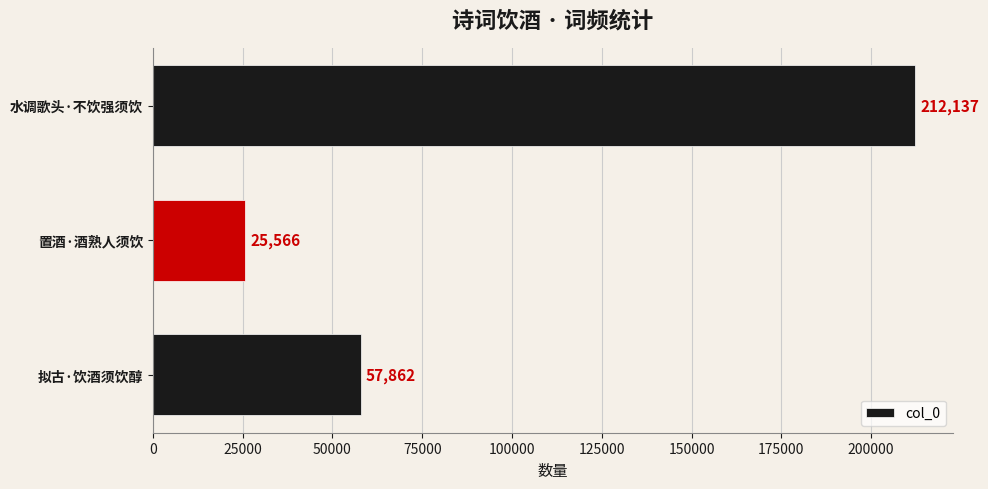

Is it true that the value at 水调歌头·不饮强须饮 is 212137?

True